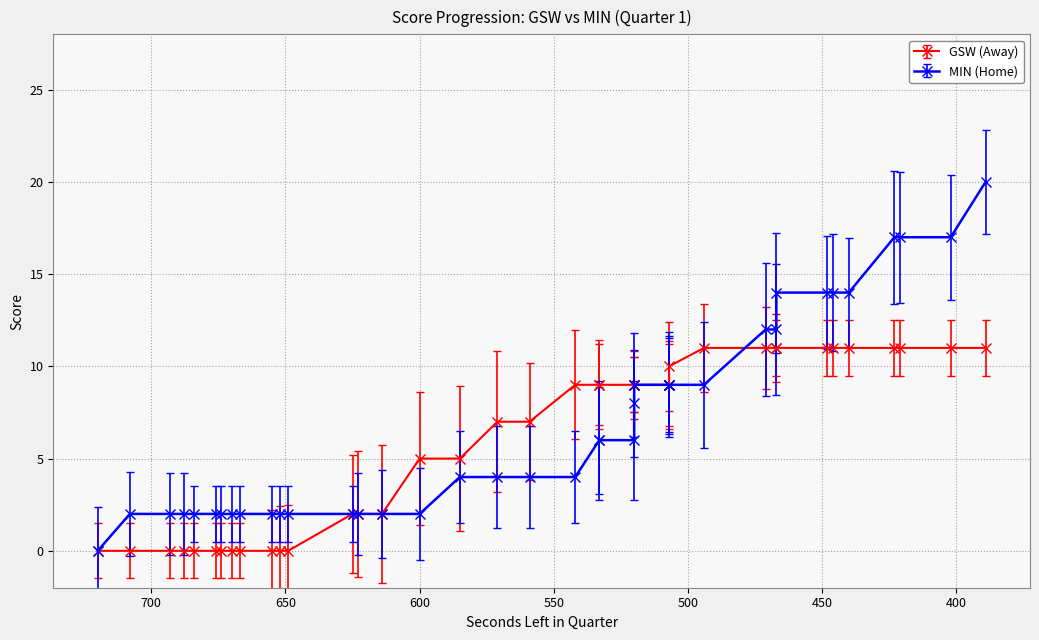

Which category has the lowest value in the HomeScore series?

720